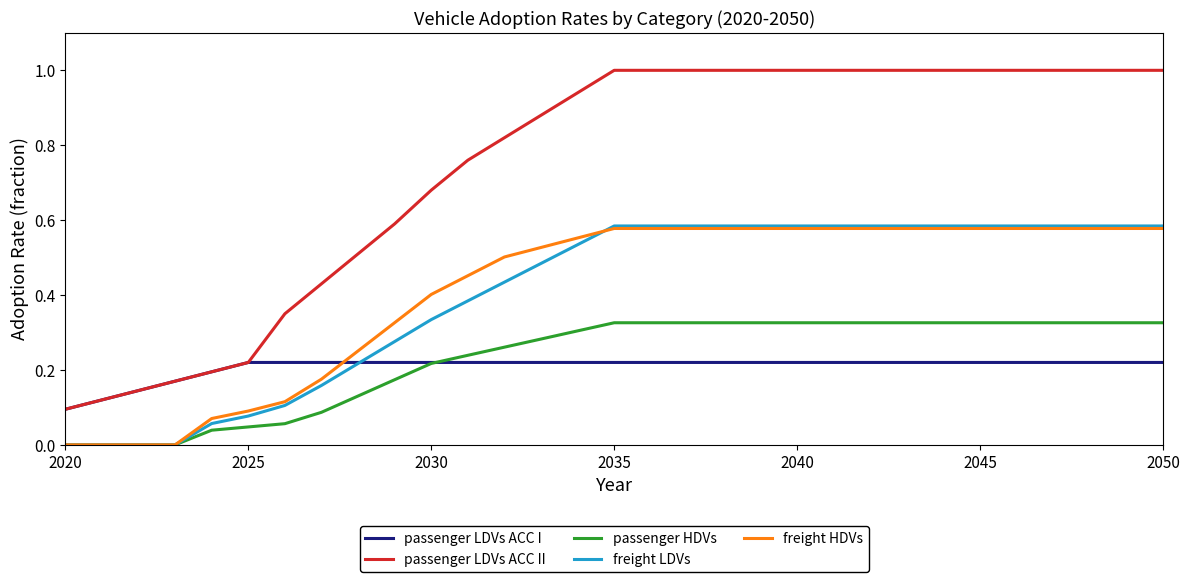

Which series has the widest spread of values?

passenger LDVs ACC II